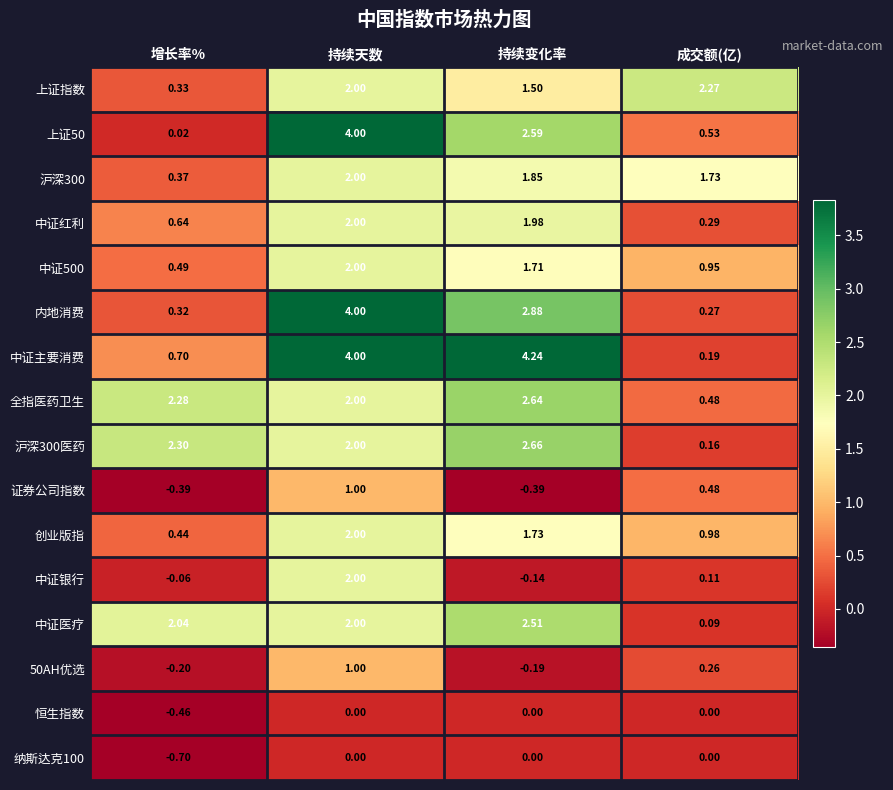

Which series has the widest spread of values?

中证主要消费